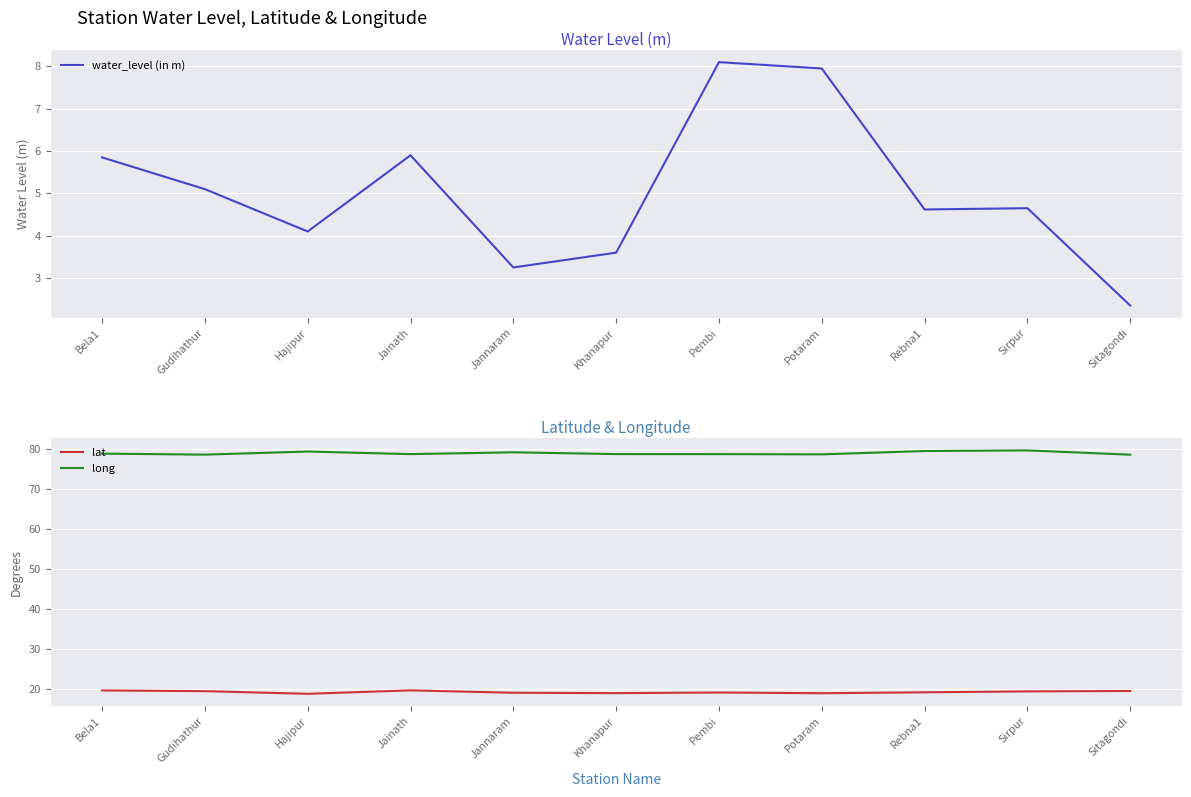

At which label is long closest to 79?

Jannaram